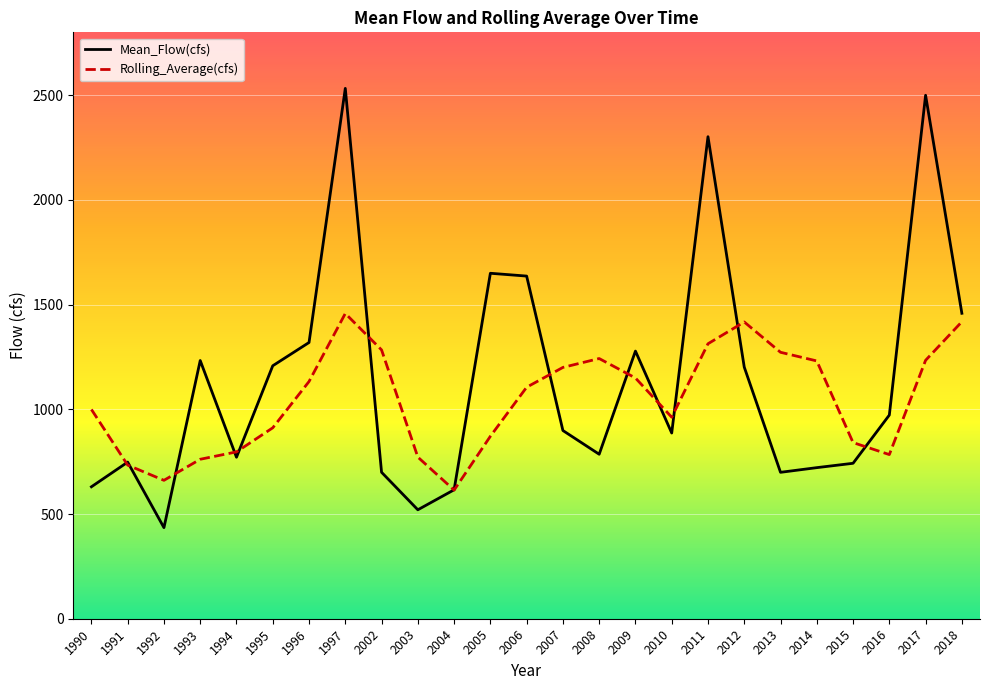

Which series ends up on top after the final intersection of Rolling_Average(cfs) and Mean_Flow(cfs)?

Mean_Flow(cfs)